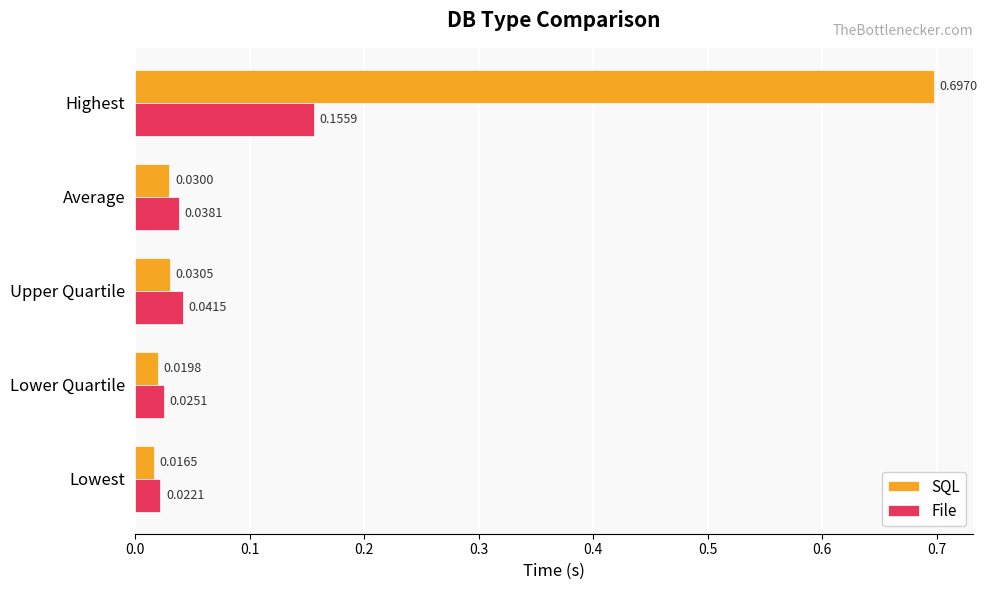

Rank the series at Average from highest to lowest value.

File, SQL